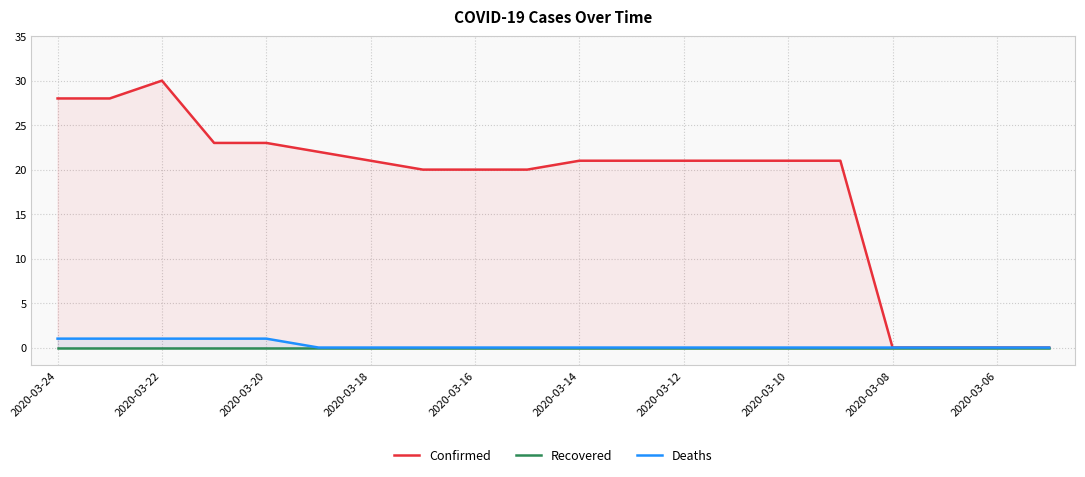

True or false: Confirmed and Deaths intersect in this chart.

False